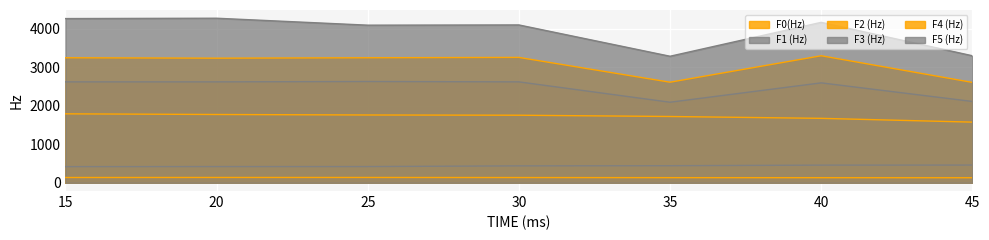

Which series changed the most between 20 and 25?

F5 (Hz)